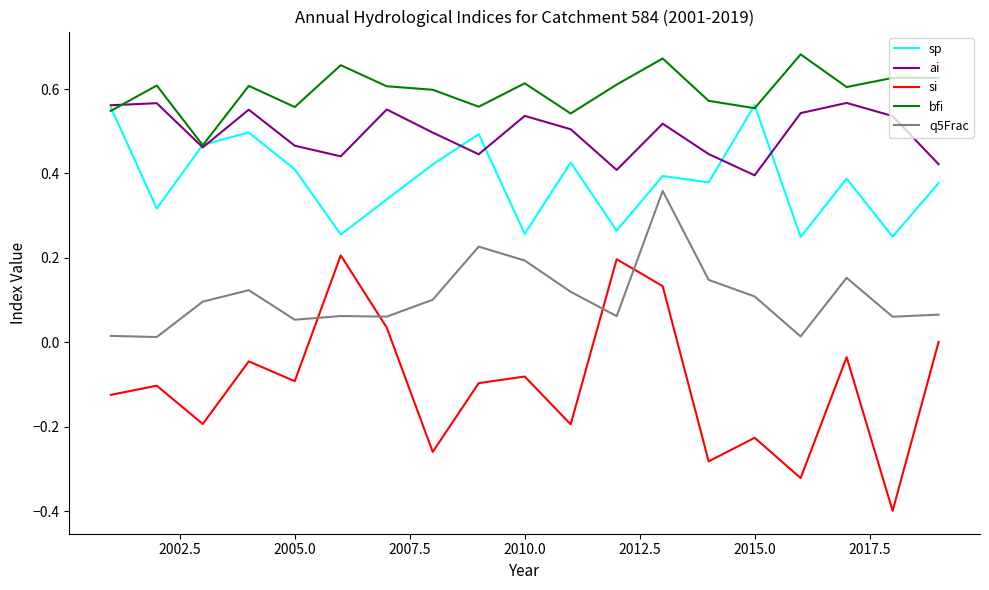

Which series ends up on top after the final intersection of si and q5Frac?

q5Frac